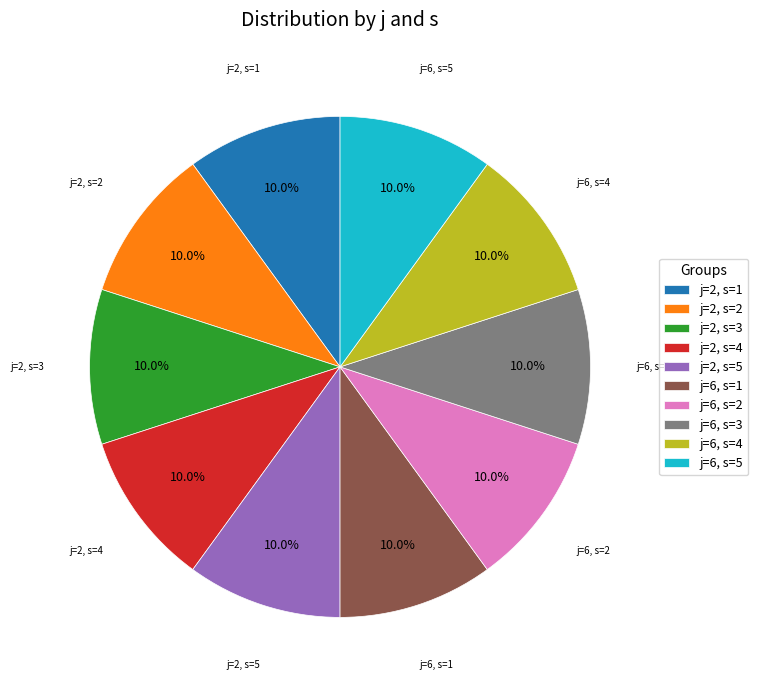

How many slices are in this pie chart?

10